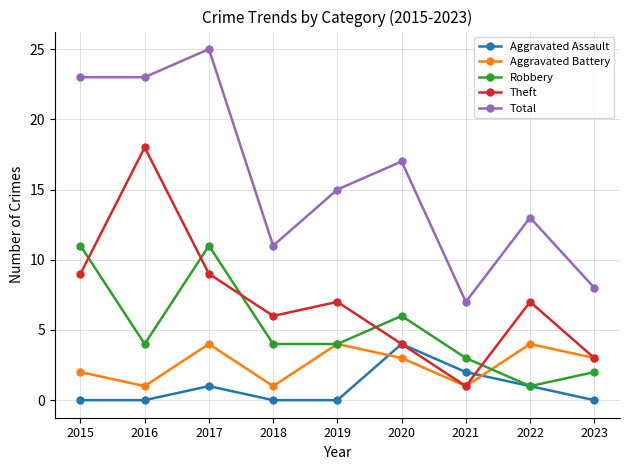

Between 2019 and 2023, which series saw the biggest shift?

Total